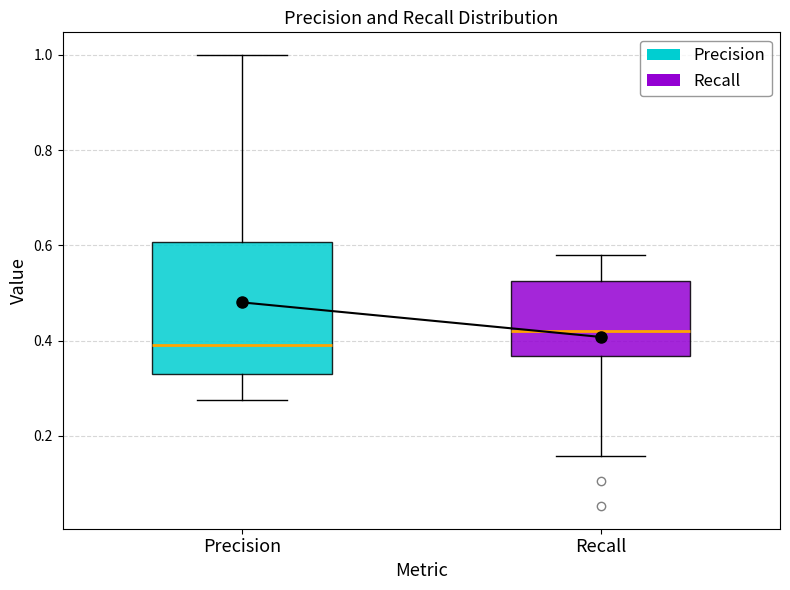

Reading left to right, transcribe this box plot: for each box, give where its median line is, the range the box spans, and where its two whiskers end, as read against the y-axis. The values are not printed on the chart, so give them approximately, as read against the axis.

Precision: median 0.40, box 0.34 to 0.60, whiskers 0.28 to 1.00
Recall: median 0.42, box 0.36 to 0.52, whiskers 0.16 to 0.58